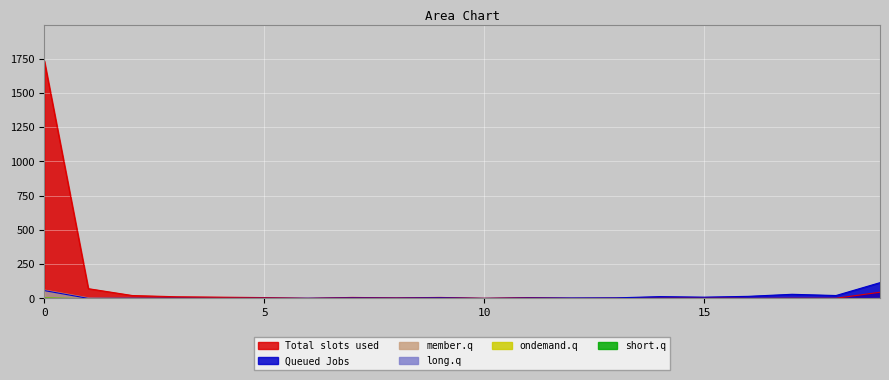

Does the chart display data point markers on the line(s)?

No